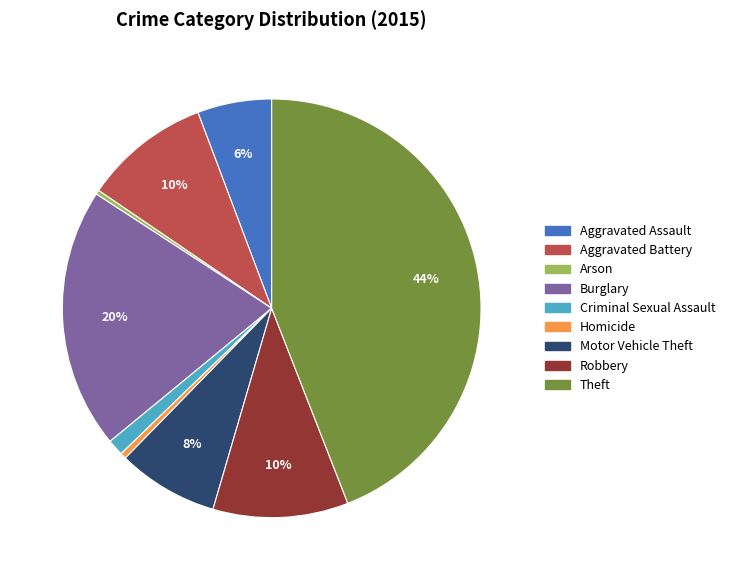

Combined, do Burglary and Arson account for over 50%?

No